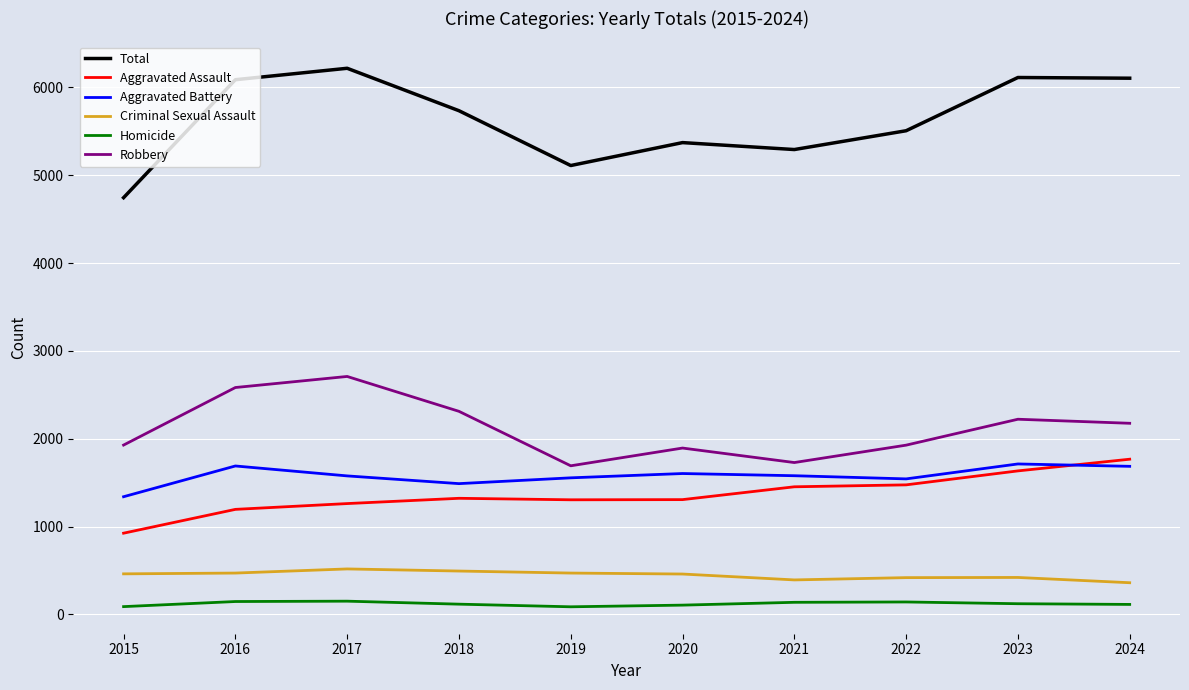

What is the difference between the Robbery values at 2016 and 2024?

407